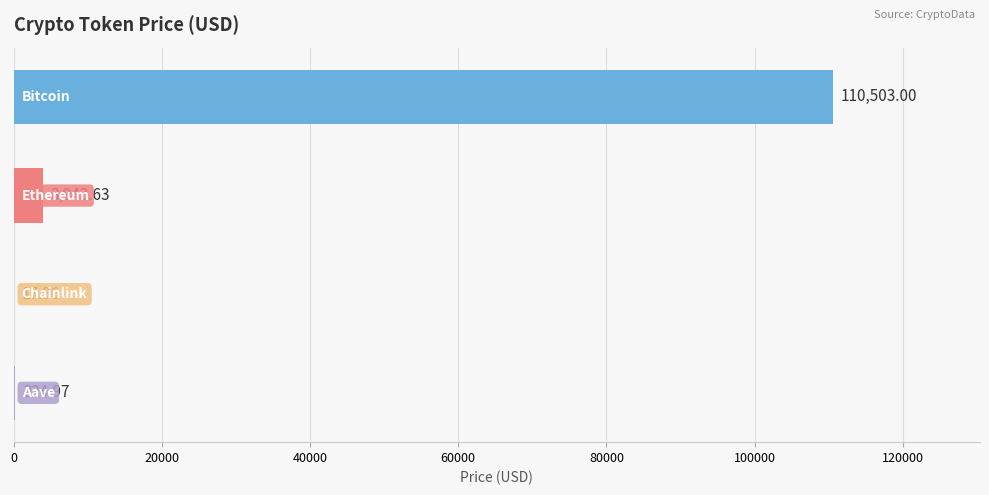

What is the sum of all values?

114689.6